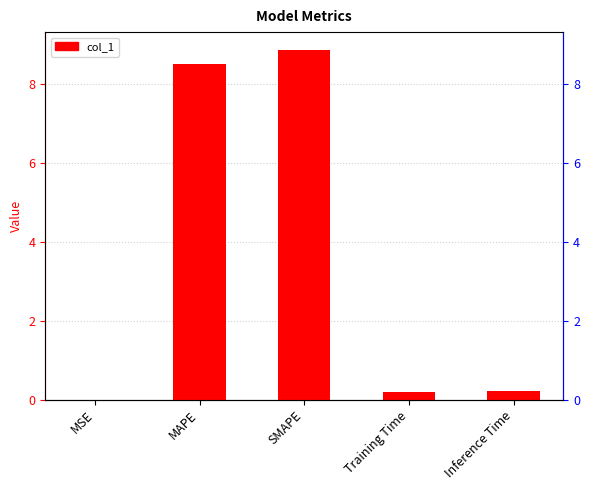

Between Training Time and SMAPE, which is larger?

SMAPE